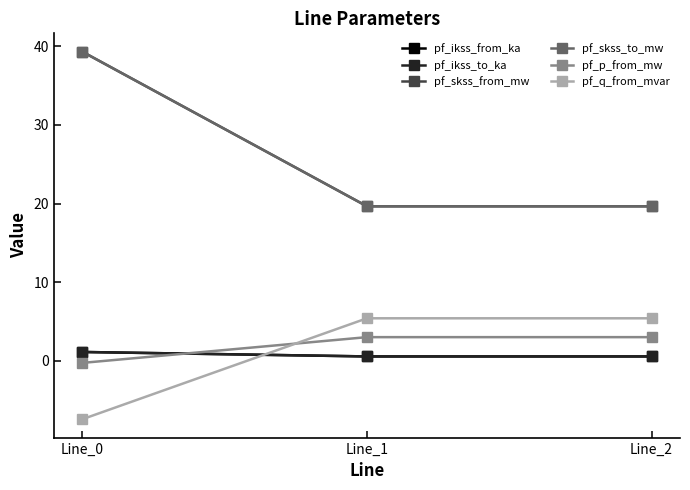

Which category has the lowest value across all series?

Line_0